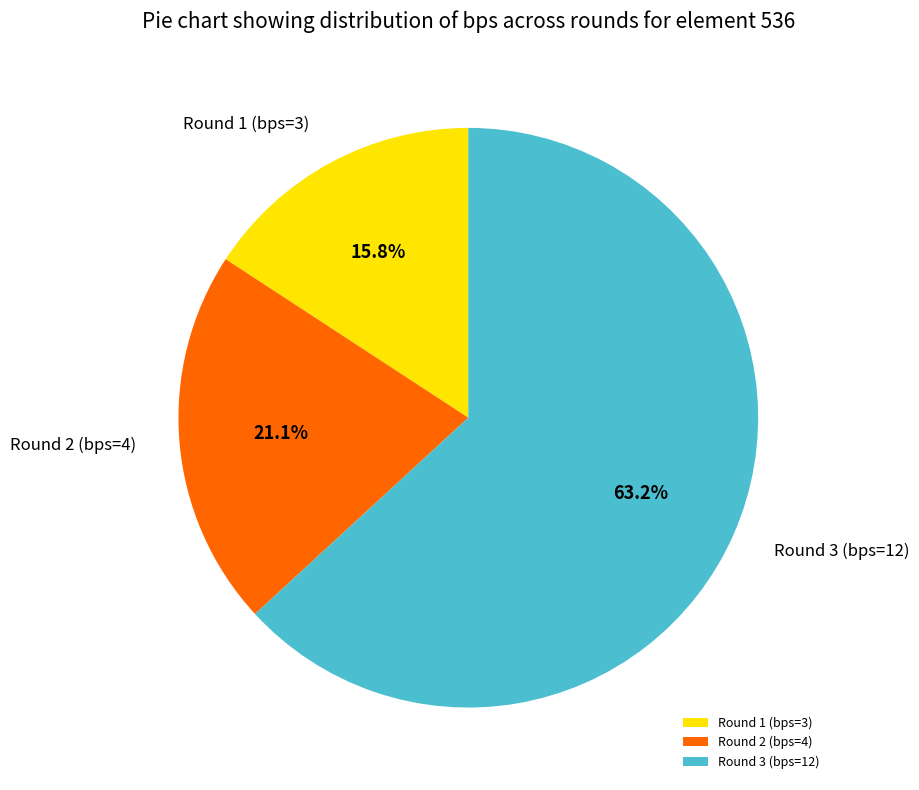

What percentage is the Round 3 (bps=12) slice, to the nearest percent?

63%